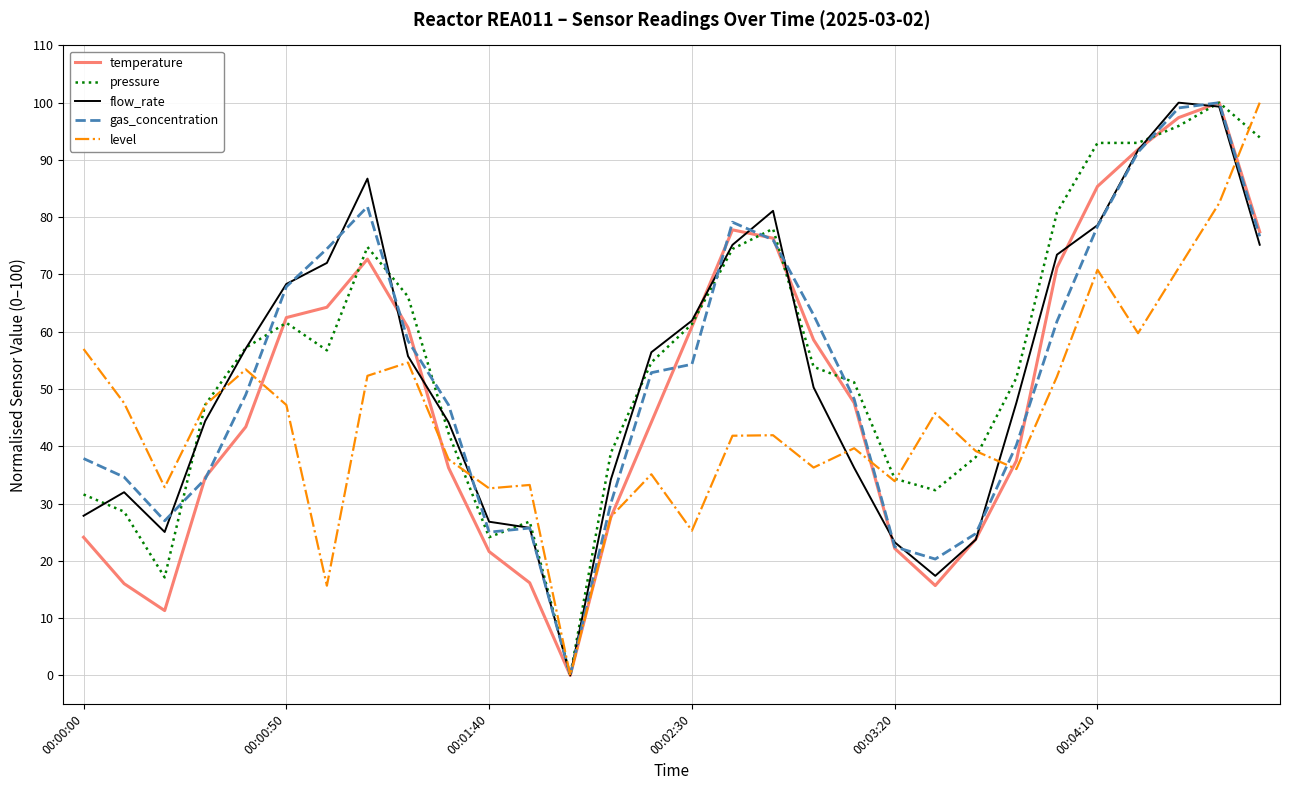

What is the greatest value displayed?

100.0